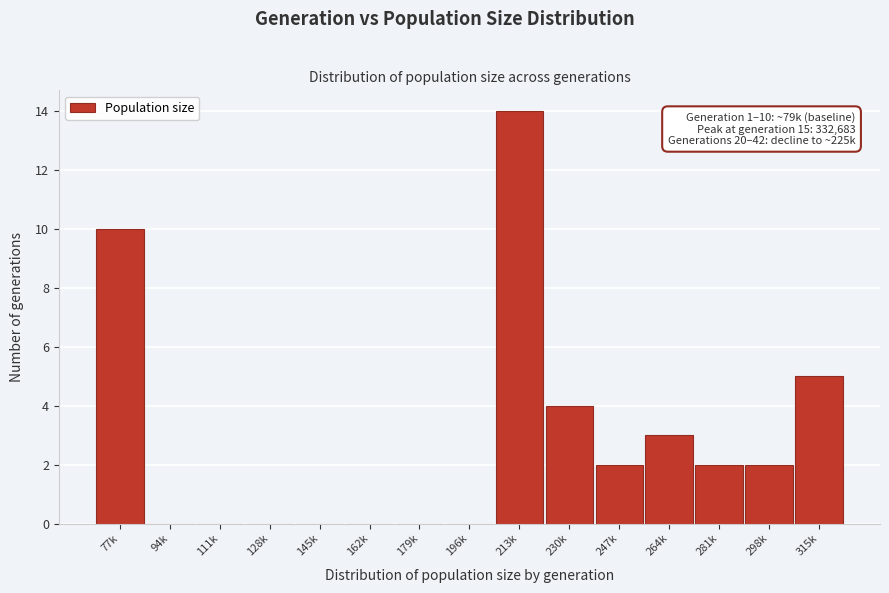

Reading left to right, transcribe all the data shown in this chart.

77k=10	94k=0	111k=0	128k=0	145k=0	162k=0	179k=0	196k=0	213k=14	230k=4	247k=2	264k=3	281k=2	298k=2	315k=5